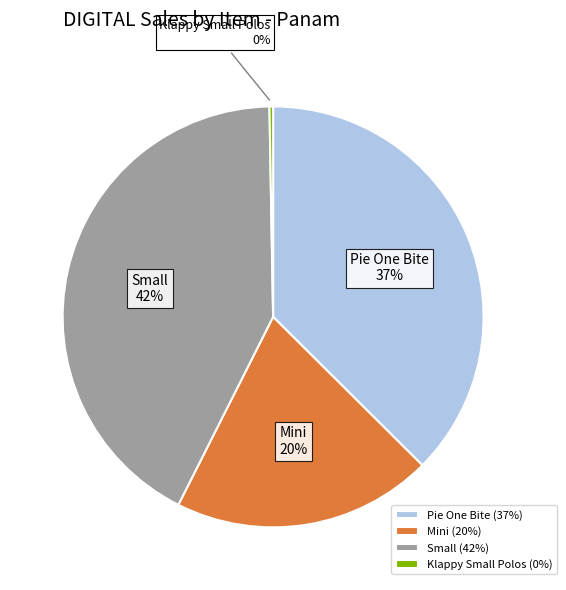

Does Mini account for over 50% of the chart?

No